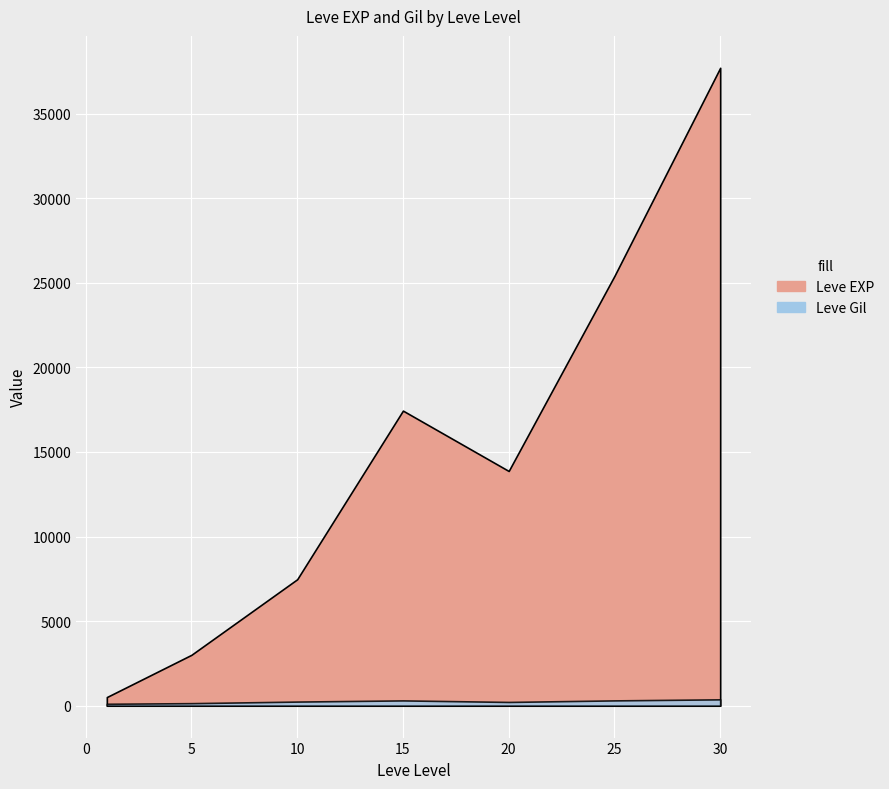

List the series in order of their overall mean, lowest first.

Leve Gil, Leve EXP